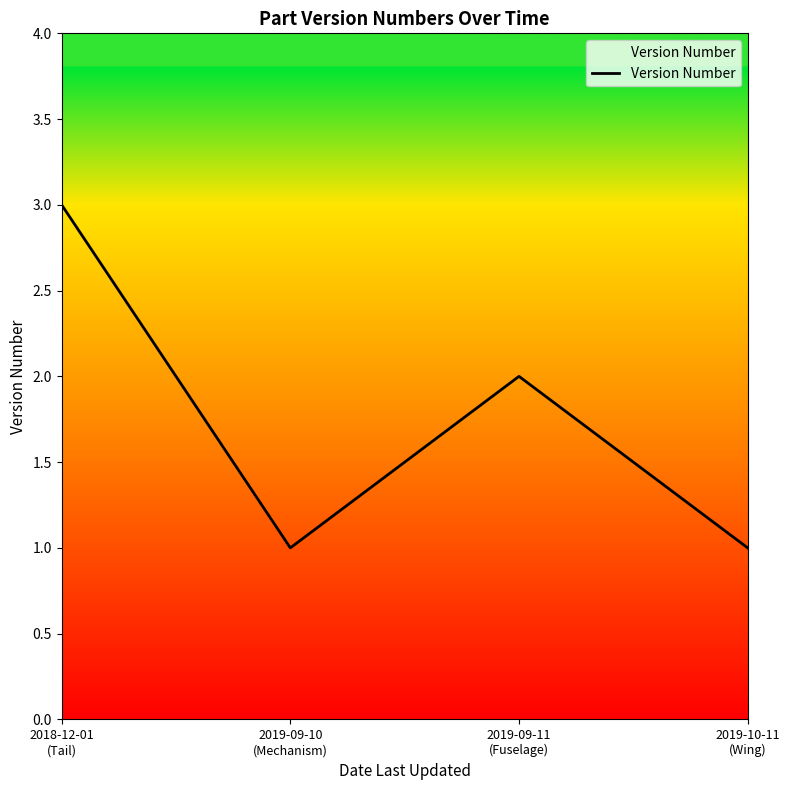

What is the difference between the second highest and second lowest values?

1